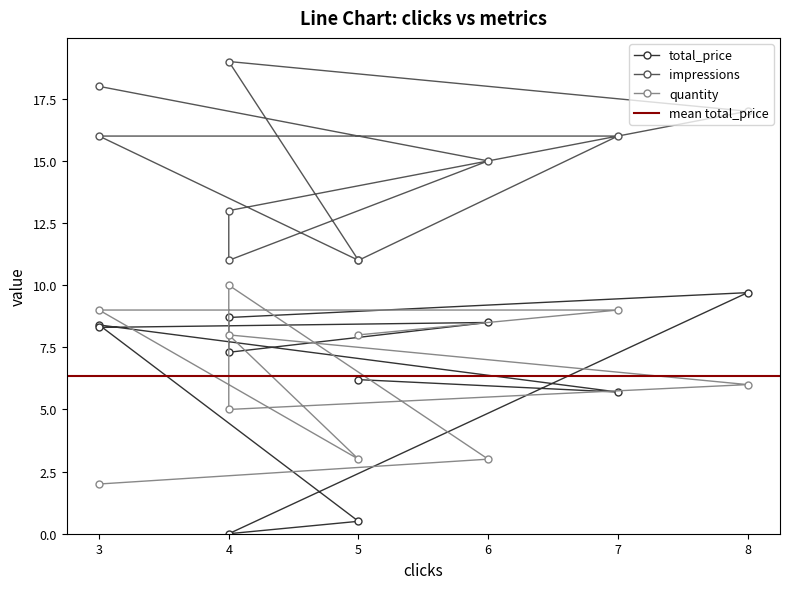

What is the spread (max minus min) of values at 4?

19.0